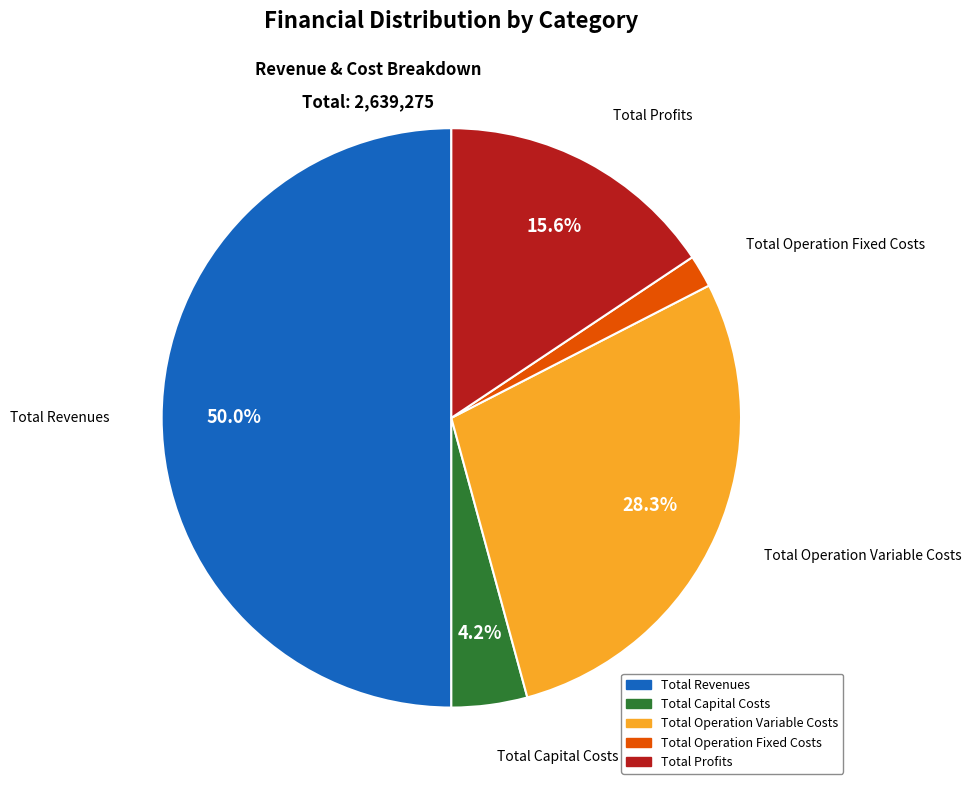

Do Total Revenues and Total Capital Costs together represent more than half of the pie?

Yes